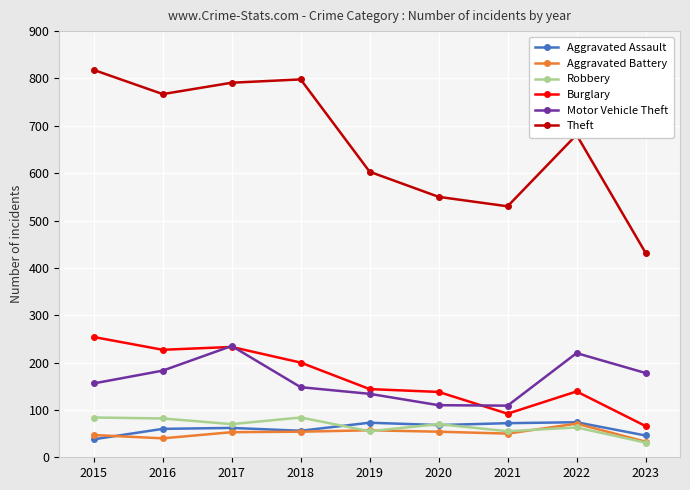

What is the value of the Robbery point at the 8th from the left?

63